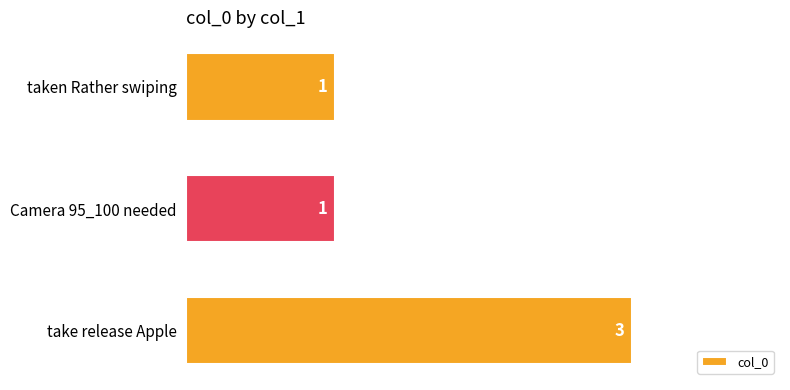

Reading top to bottom, list all the values displayed in this chart.

taken Rather swiping=1	Camera 95_100 needed=1	take release Apple=3